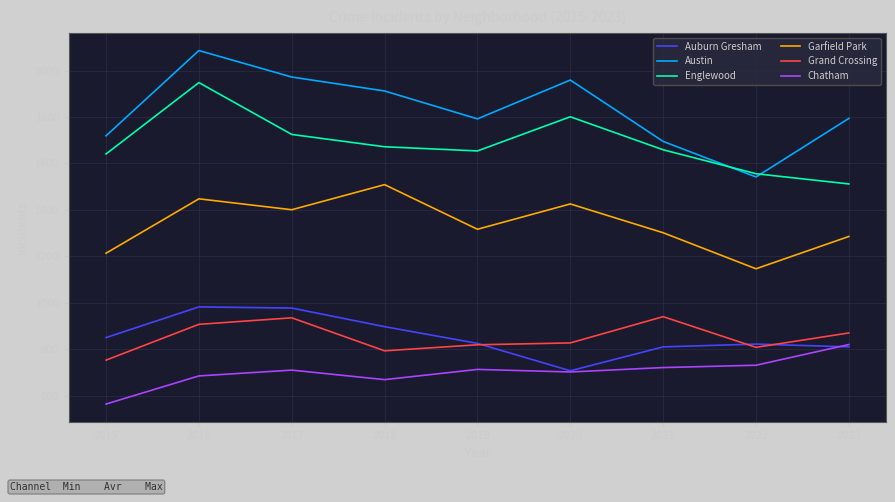

True or false: Englewood has a value of 769 at 2019.

False